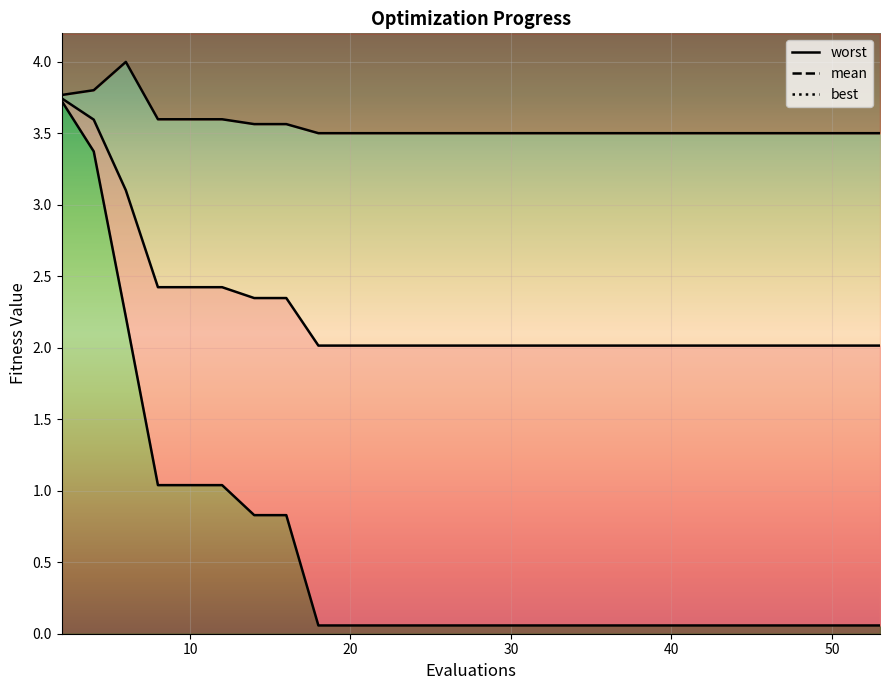

Which has a higher value, 12 or 18?

12